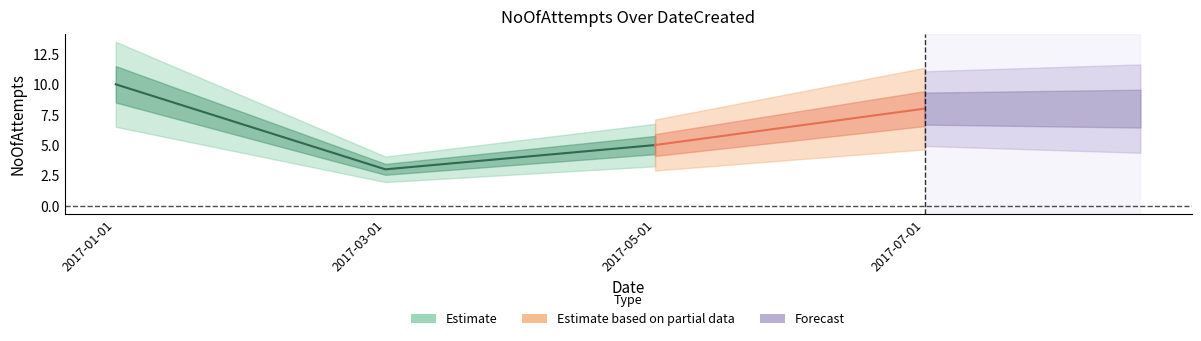

Is this an area chart (filled region under the line)?

No